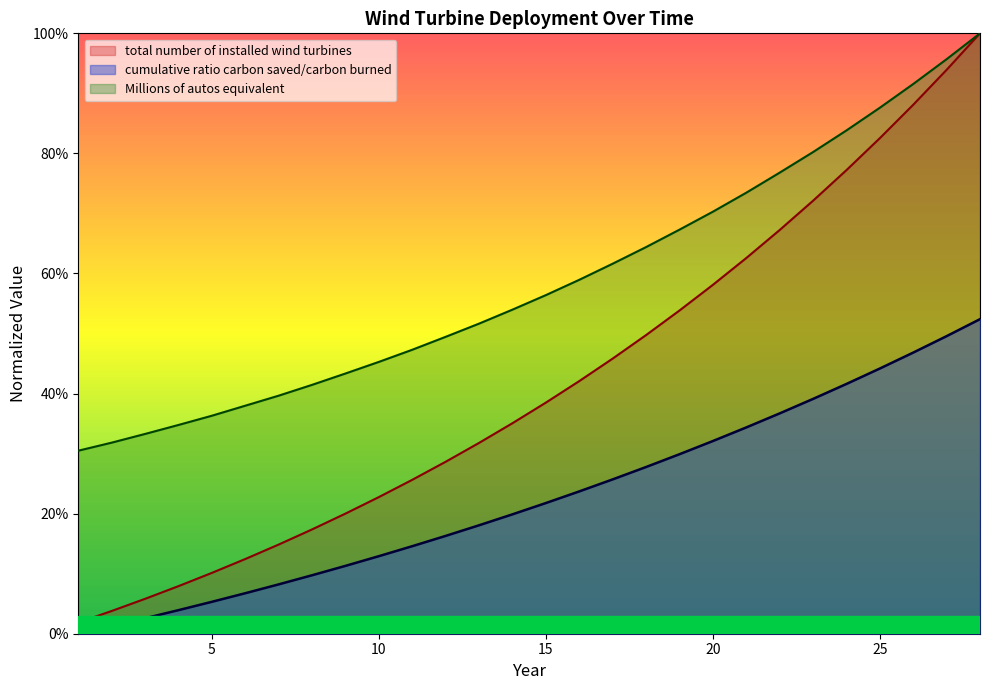

True or false: Millions of autos equivalent and total number of installed wind turbines intersect in this chart.

False